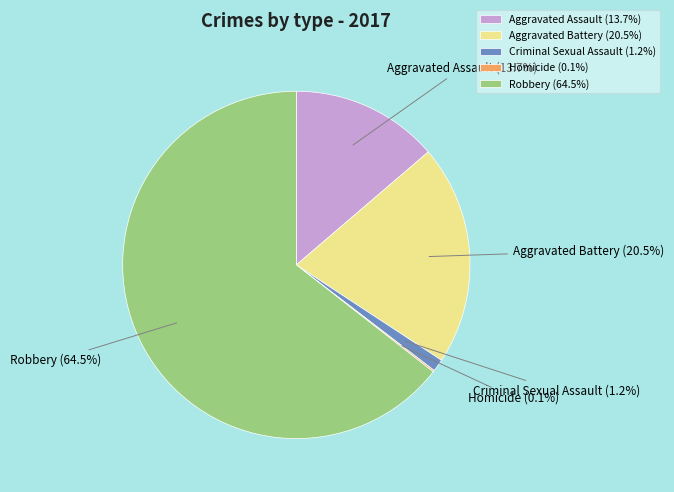

True or false: Criminal Sexual Assault accounts for 11% of the total.

False